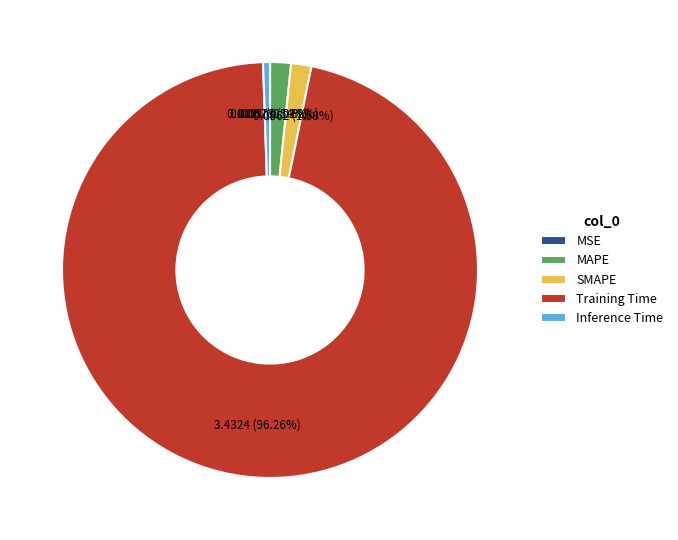

Which has a higher value, Training Time or Inference Time?

Training Time